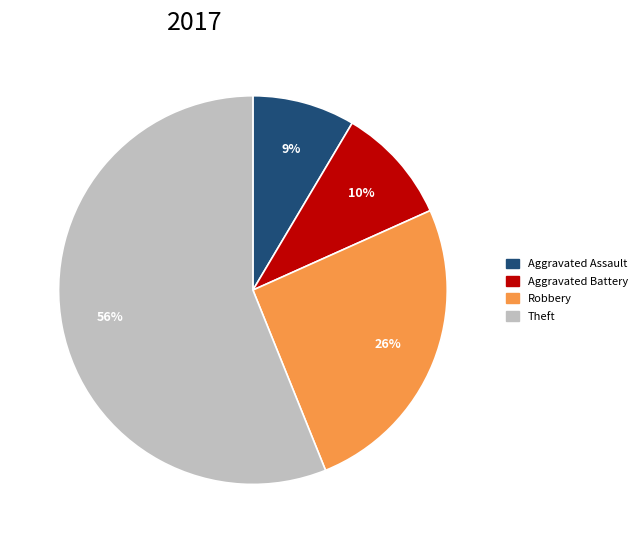

Does any single category account for the majority?

Yes